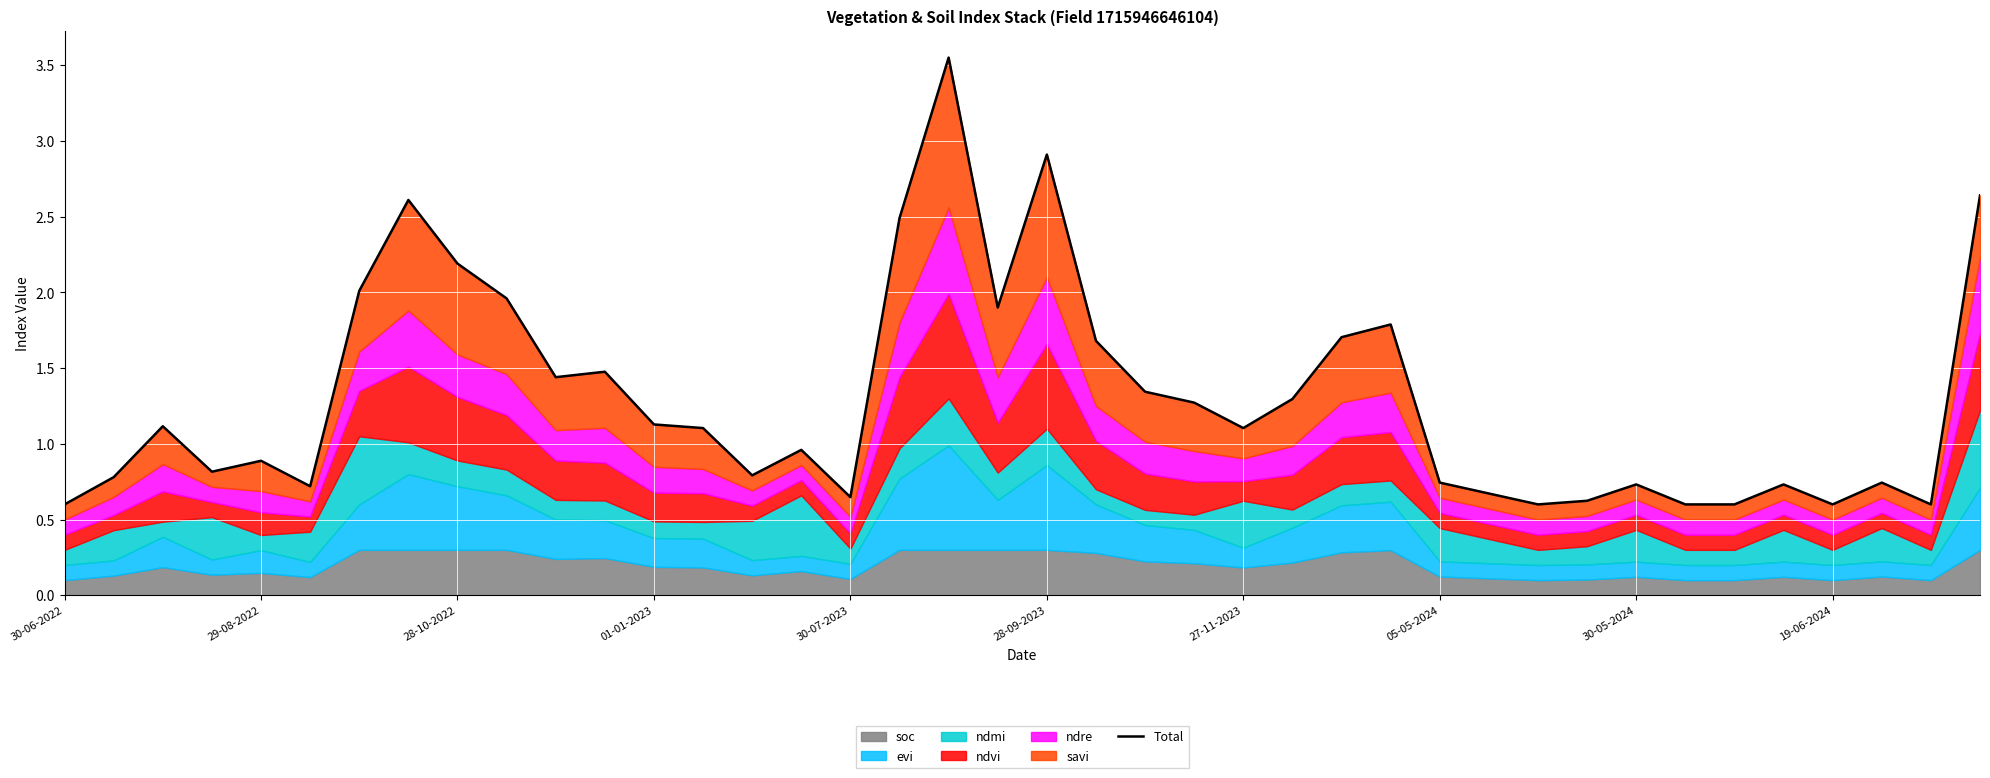

Which category has the lowest value across all series?

30-06-2022